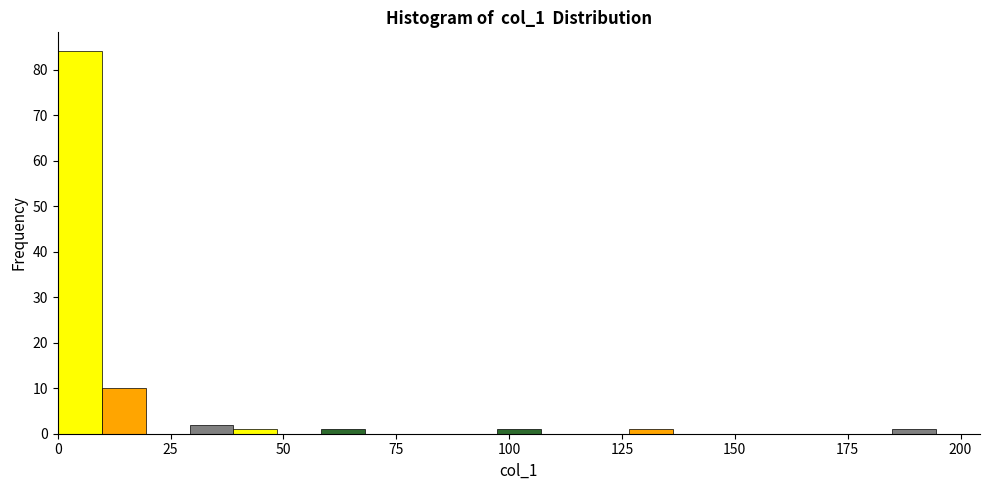

Around what value on the x-axis is the tallest bar? Give the approximate position of its centre, as read against the axis.

5